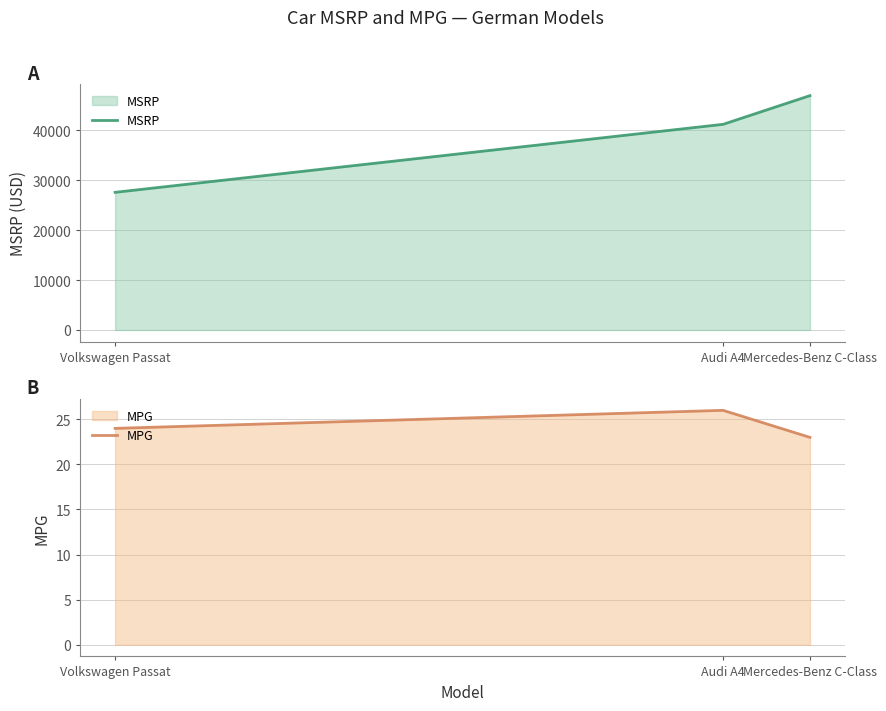

The value of MSRP at Audi A4 is 41200. True or false?

True